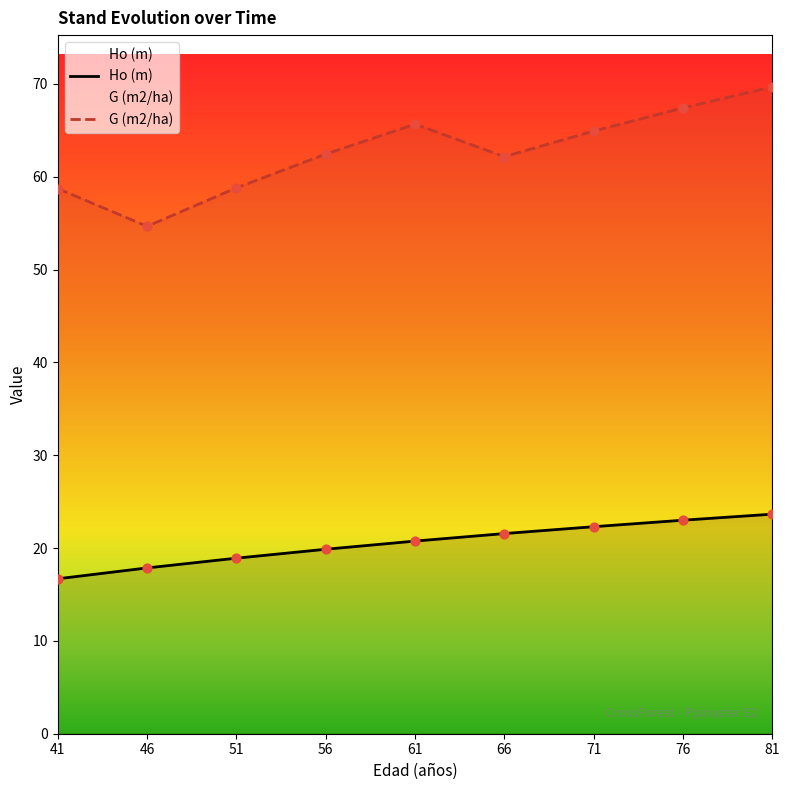

Which series has the largest Y range (max minus min)?

G (m2/ha)